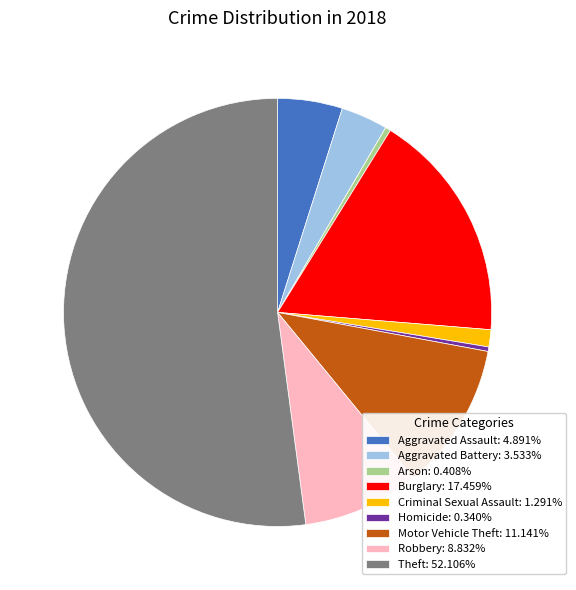

Is the sum of Arson: 0.408% and Burglary: 17.459% greater than half?

No